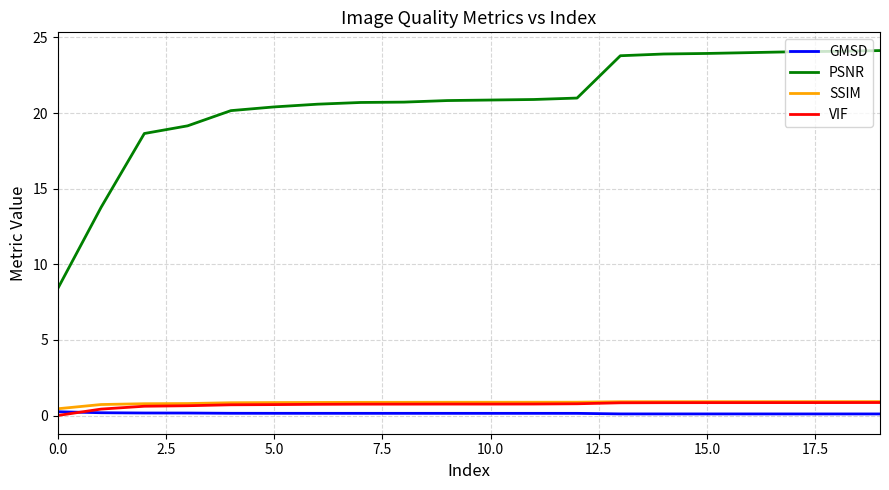

At how many categories does at least one series exceed 23?

7